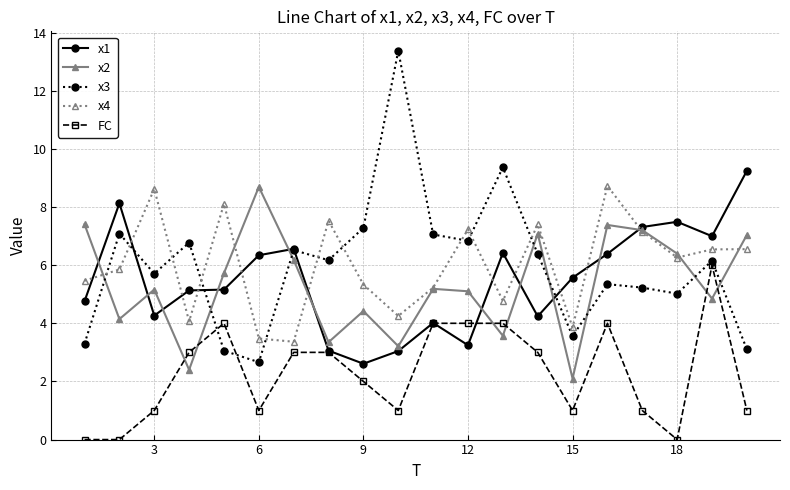

How many values in the x1 series are below 5?

8